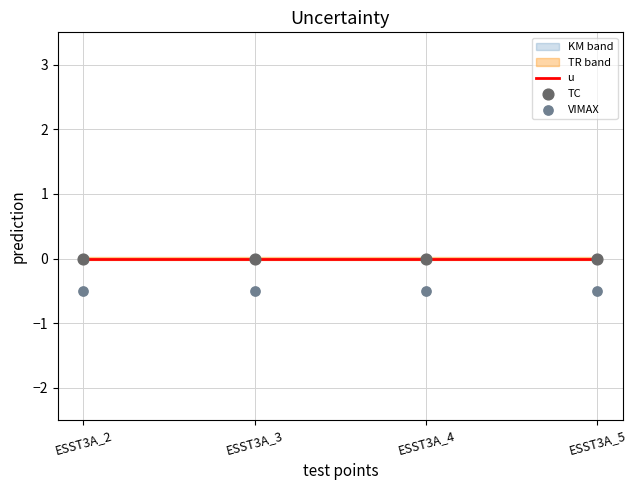

Which series has the widest spread of Y values?

u